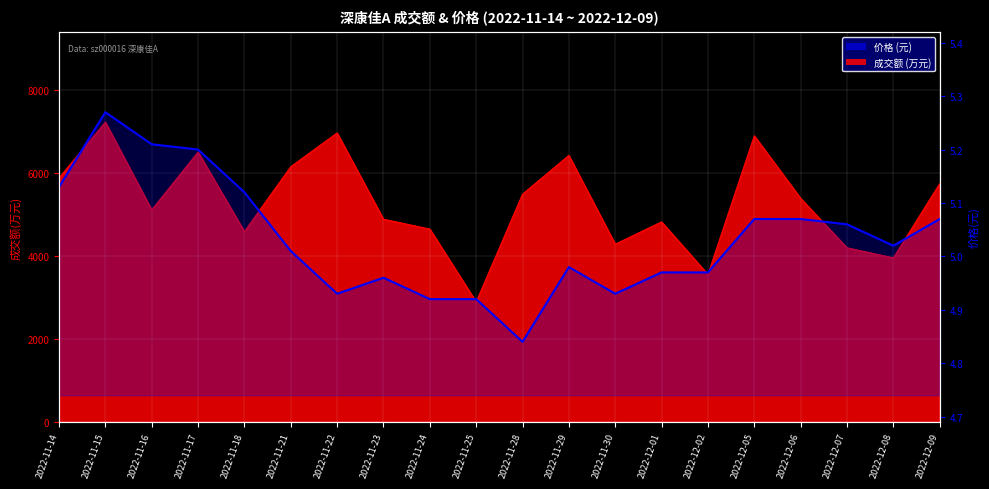

What position from the left is 2022-11-15?

2